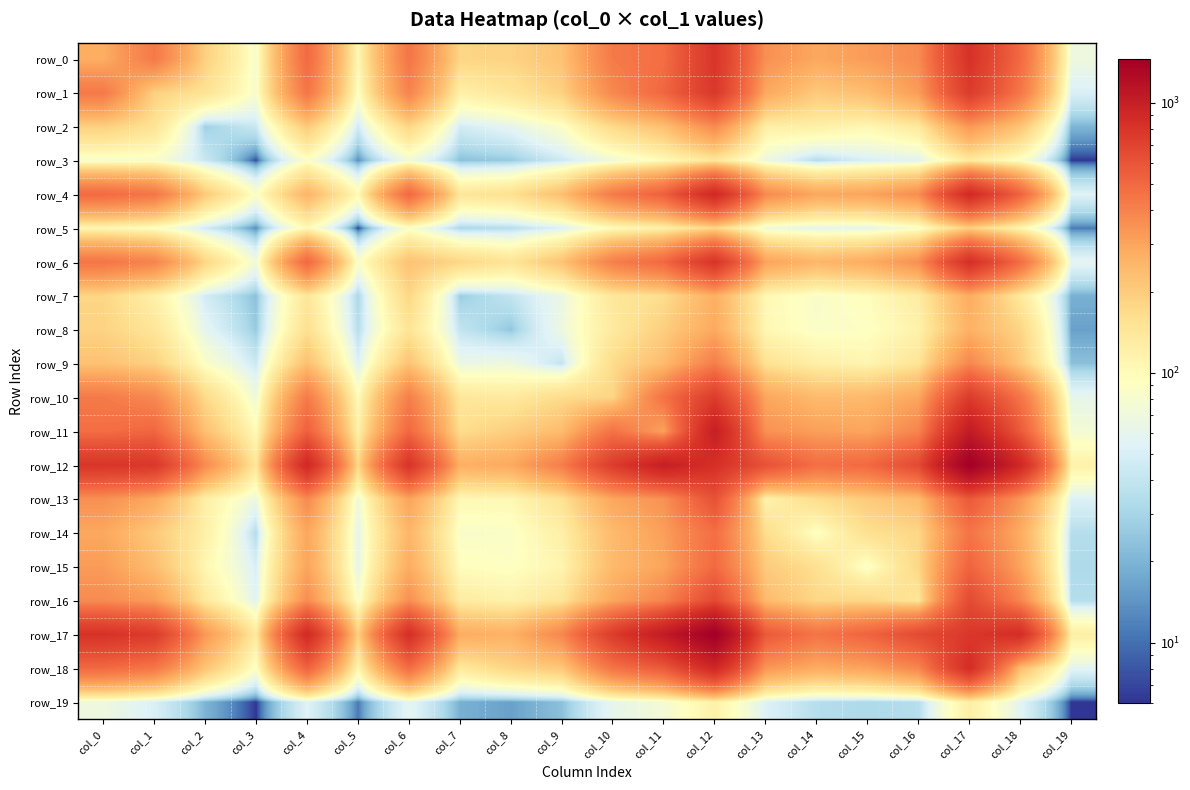

What is the difference between the row_18 values at col_5 and col_4?

418